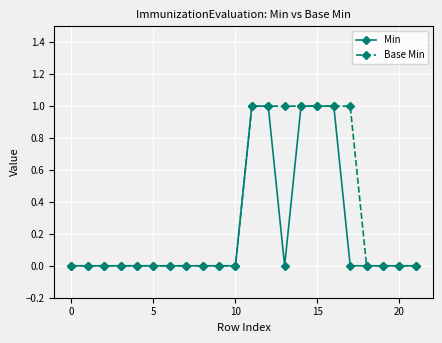

How many series are shown in this chart?

2